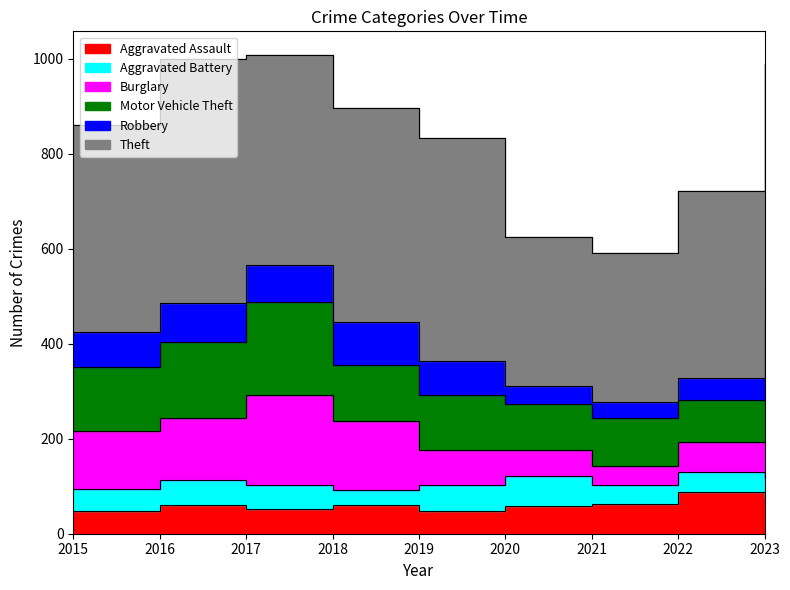

Read the Aggravated Battery value at 2020, to the nearest 5.

60